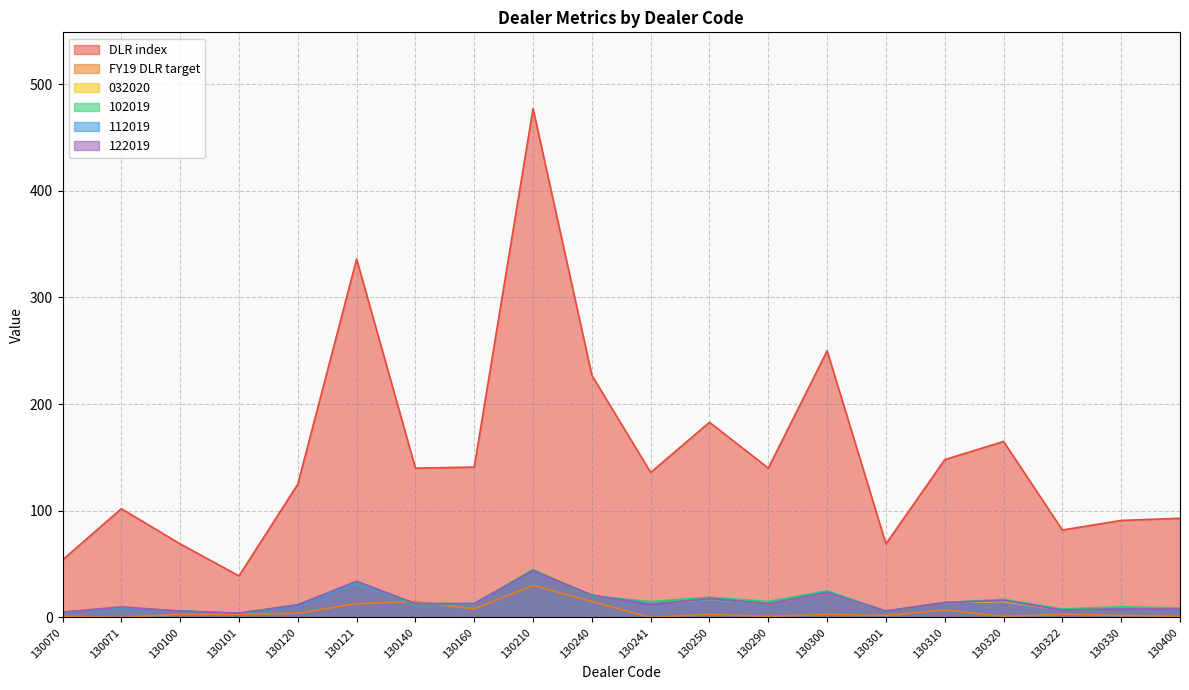

True or false: 112019 and 102019 cross at least once.

True